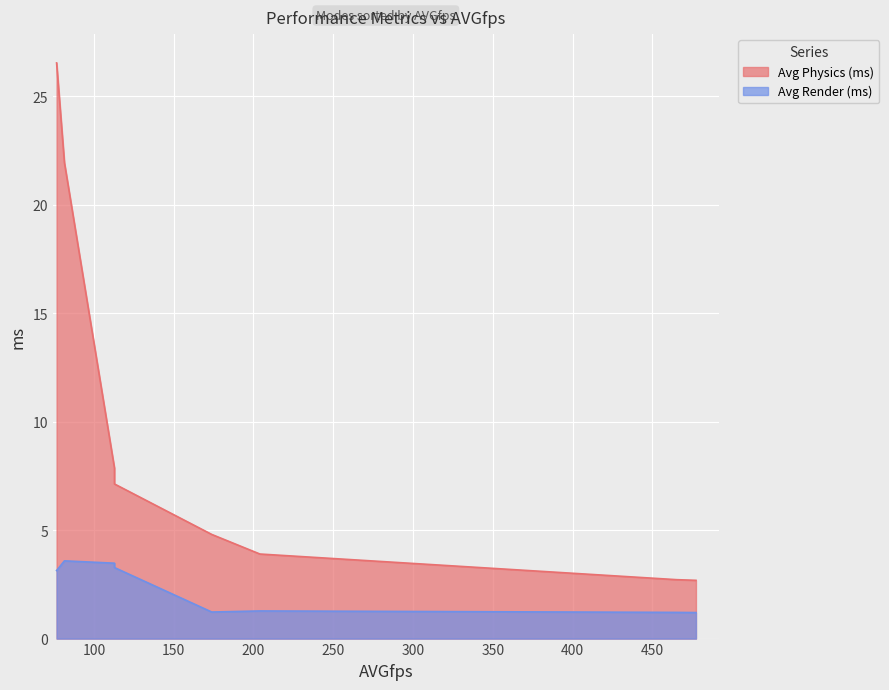

What is the average value of the Avg Render (ms) series?

2.3